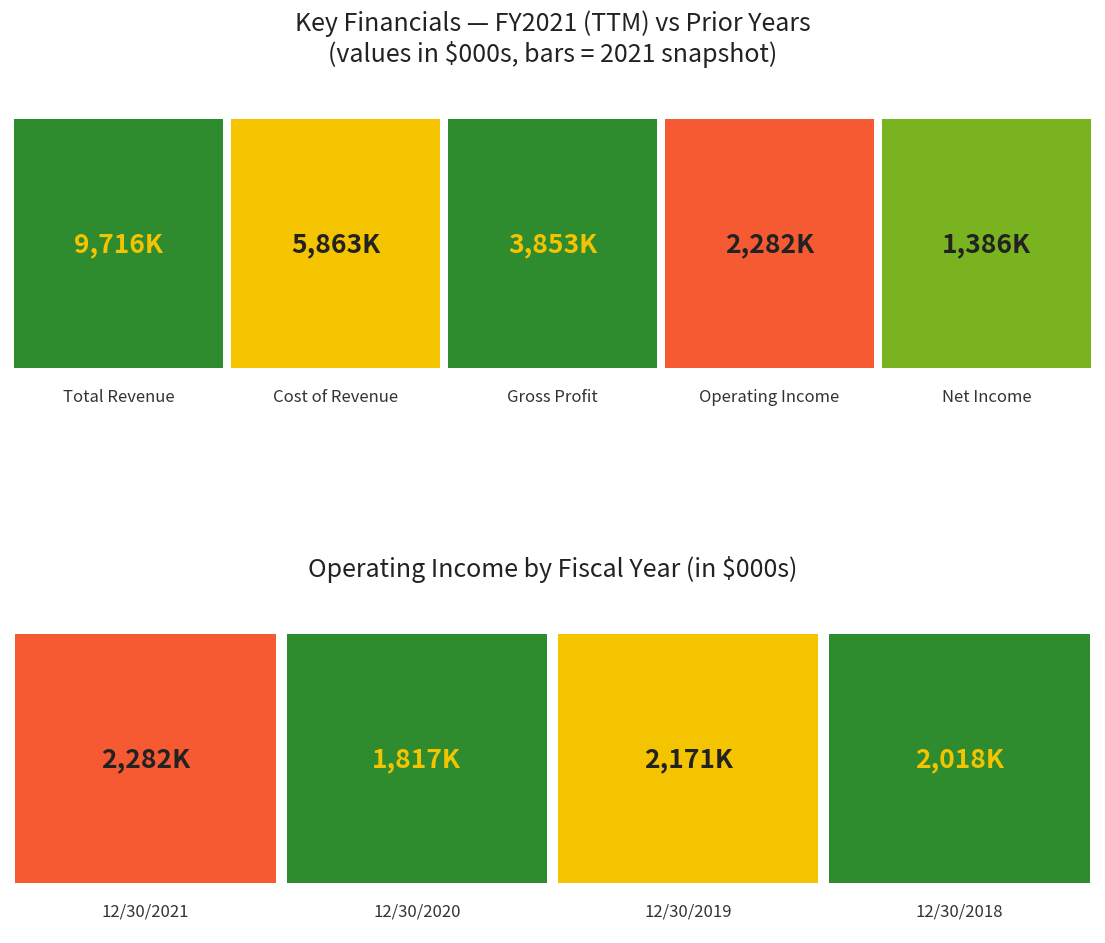

What is the difference between the highest and lowest values at 12/30/2021?

8330000